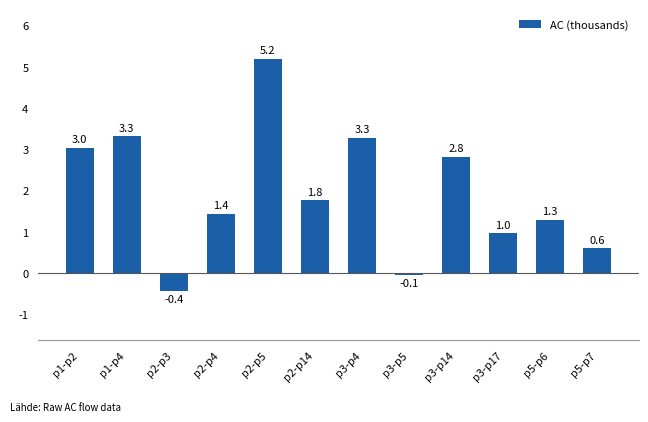

Is it true that the value at p3-p17 is 1.7?

False